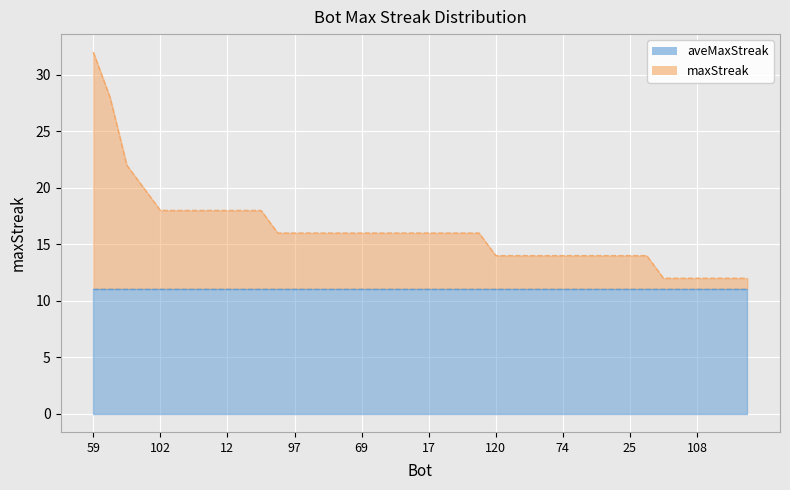

True or false: there are more than 0 points higher than both neighbors.

False